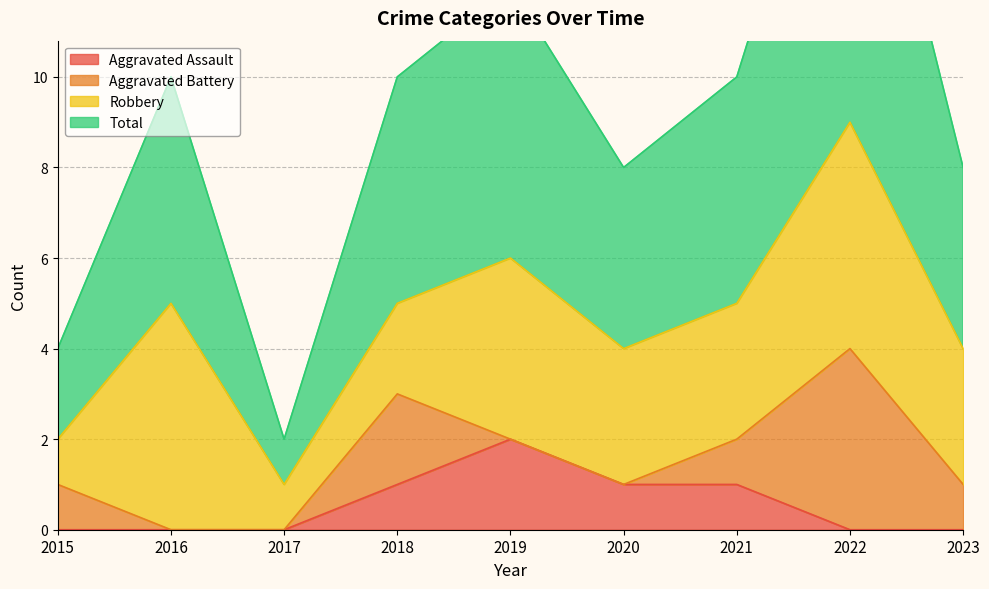

True or false: Aggravated Assault has a value of 1 at 2020.

True